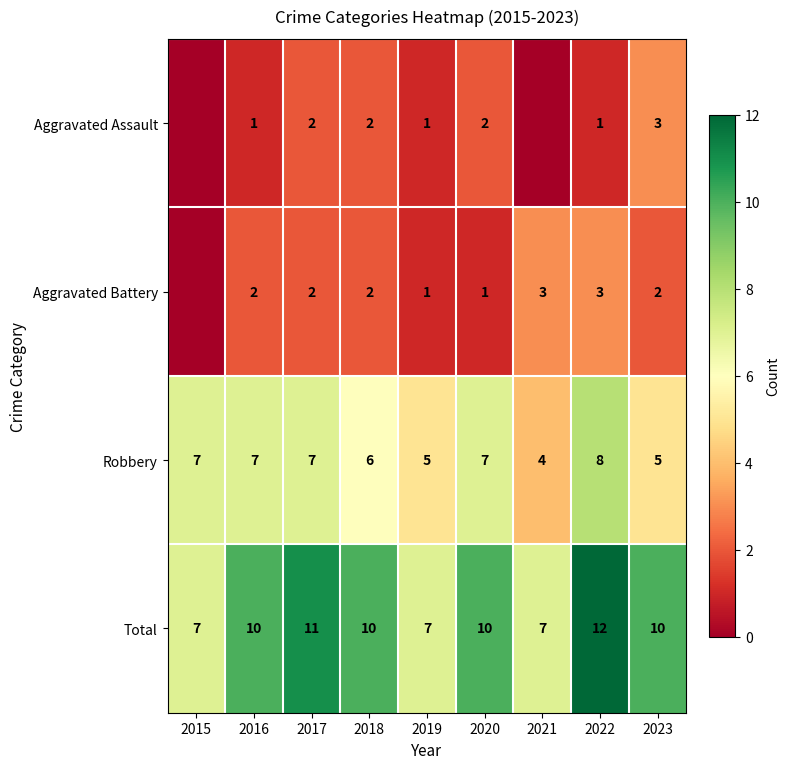

Count the Total values in the range 7 to 10.

7